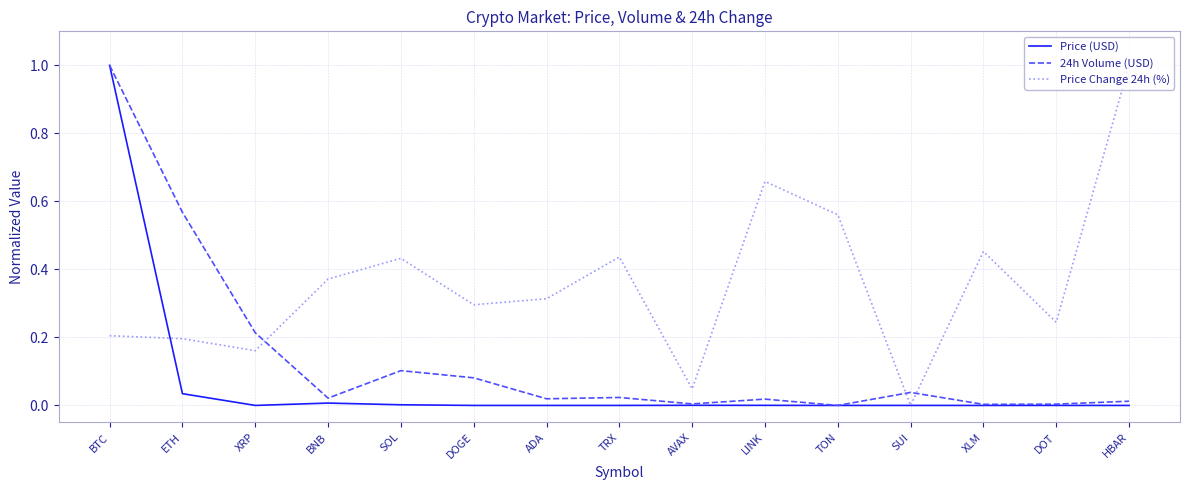

What is the total value across all series at ETH?

0.8